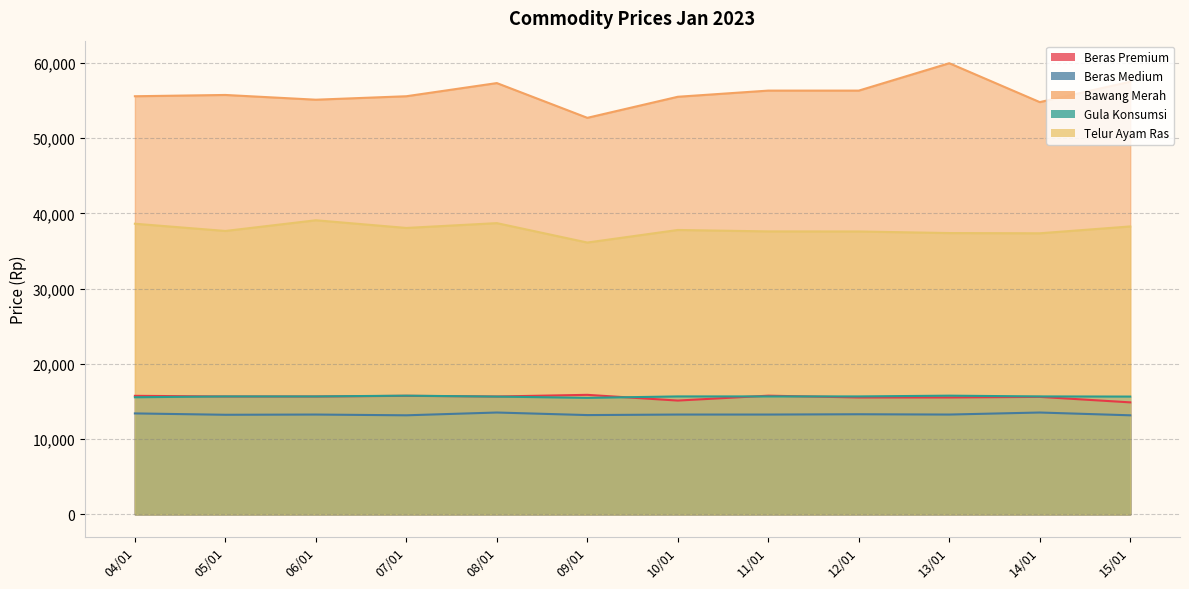

What is the total value across all series at 04/01?

138930